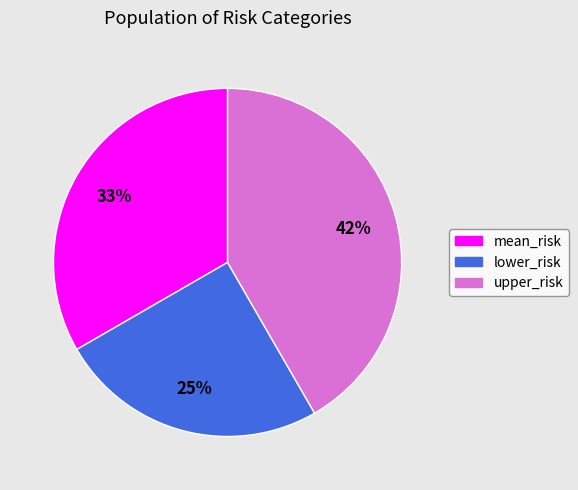

Does upper_risk account for over 50% of the chart?

No